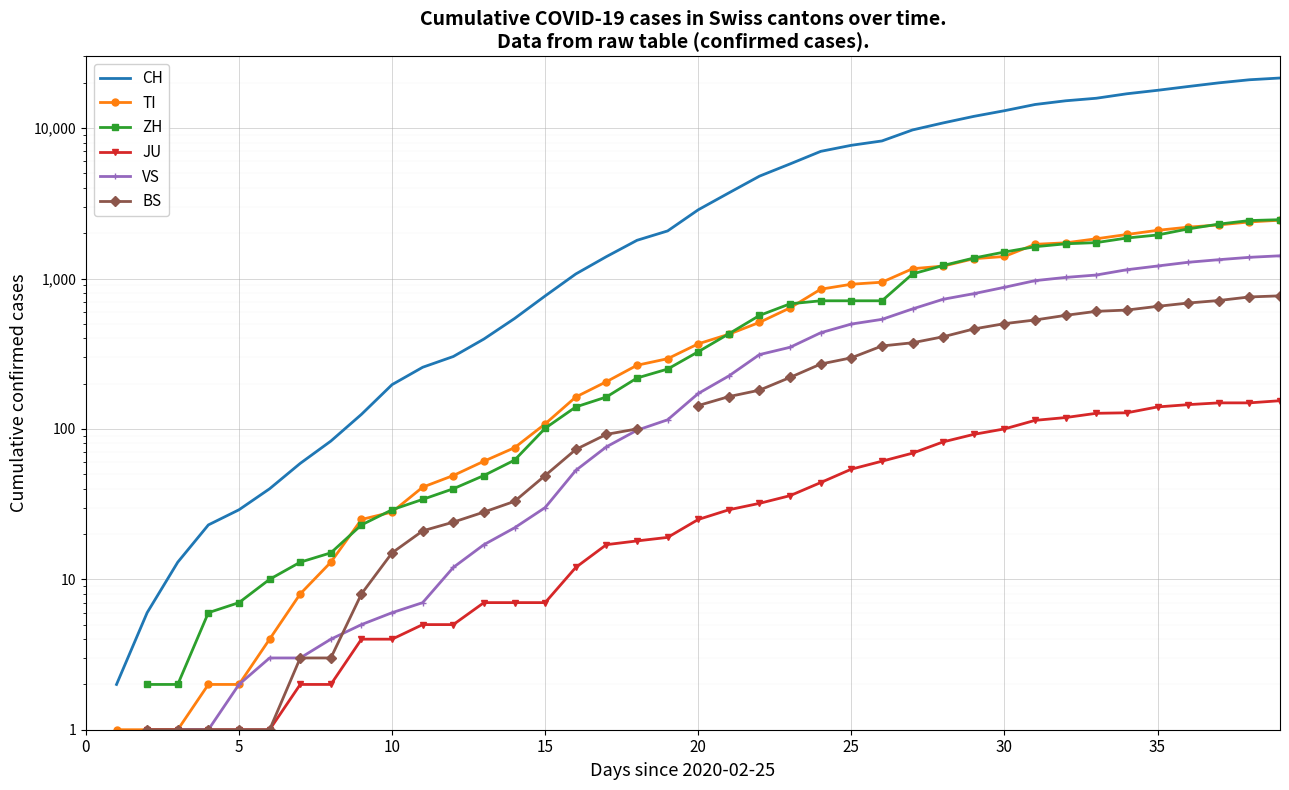

What are all the series names shown in the legend?

CH, TI, ZH, JU, VS, BS